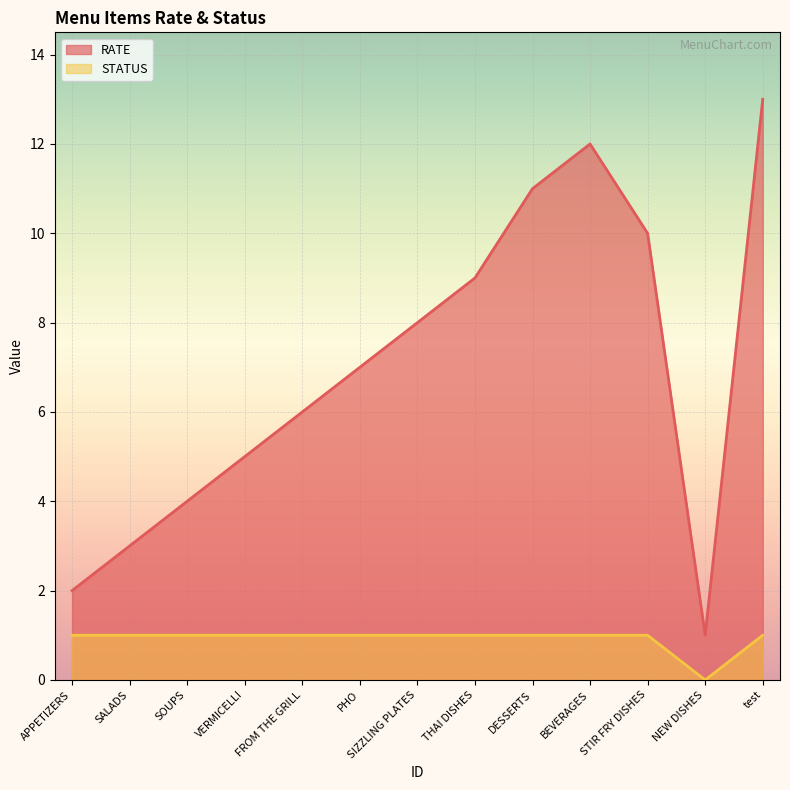

True or false: STATUS has more than 0 points higher than both neighbors.

False